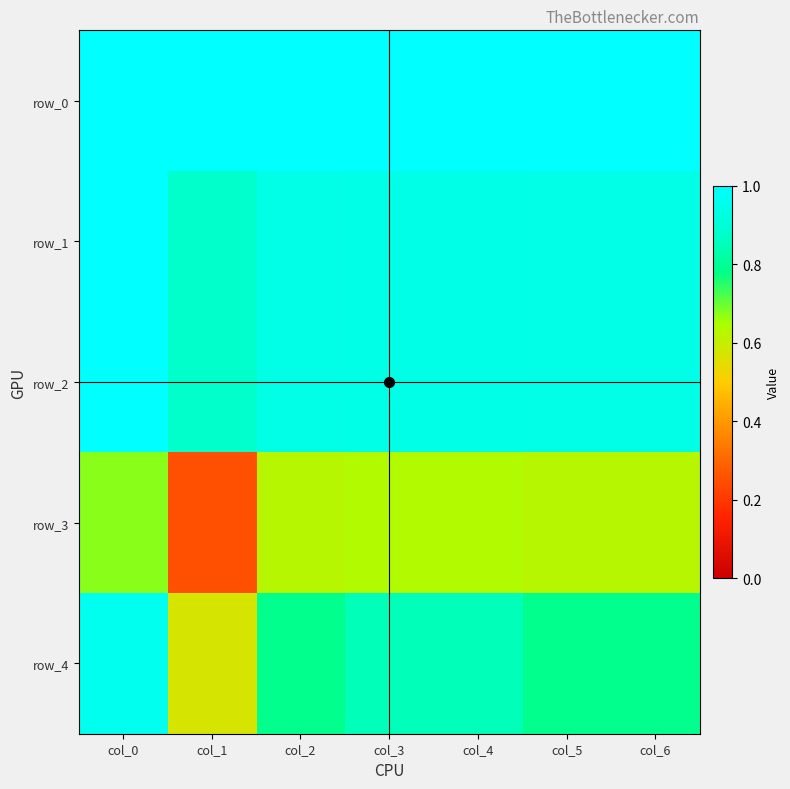

Which label corresponds to the largest value in the chart?

col_0